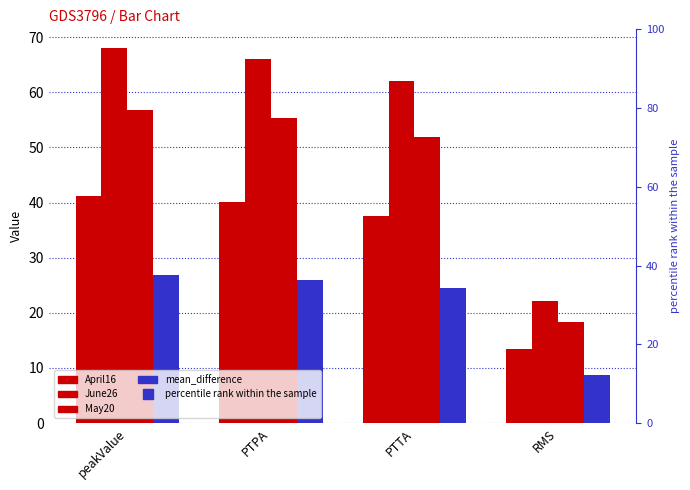

Reading left to right, transcribe all the data shown in this chart.

April16: 41.1	40.0	37.6	13.4
June26: 68.0	66.0	62.0	22.2
May20: 56.8	55.3	51.8	18.4
mean_difference: 26.9	26.0	24.4	8.8